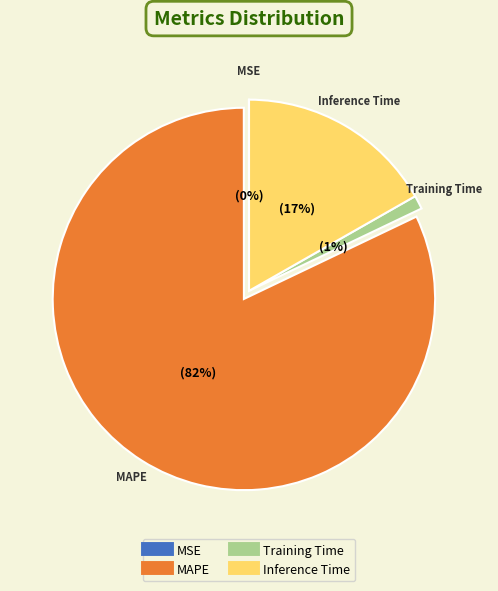

To the nearest percent, what is the average slice percentage?

25%